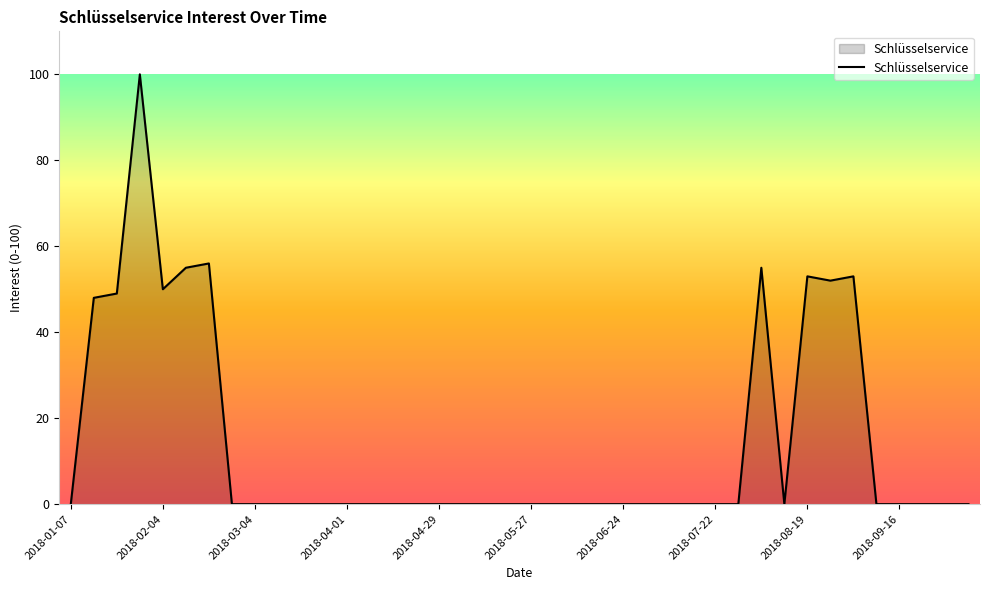

What is the difference between the maximum and minimum values?

100